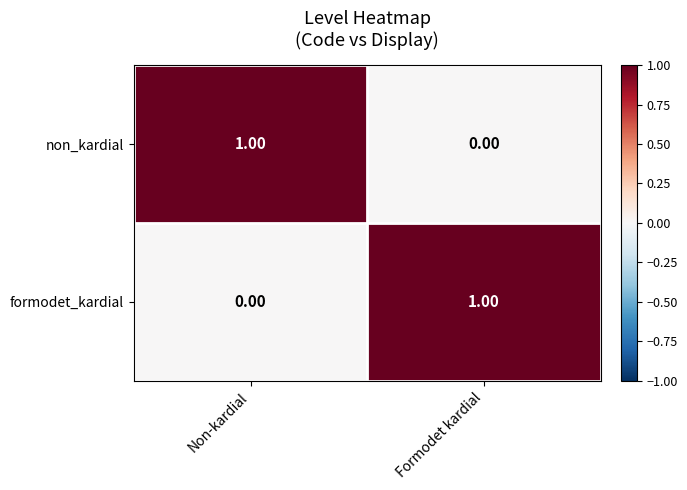

Rank the categories by formodet_kardial value from lowest to highest.

Non-kardial, Formodet kardial